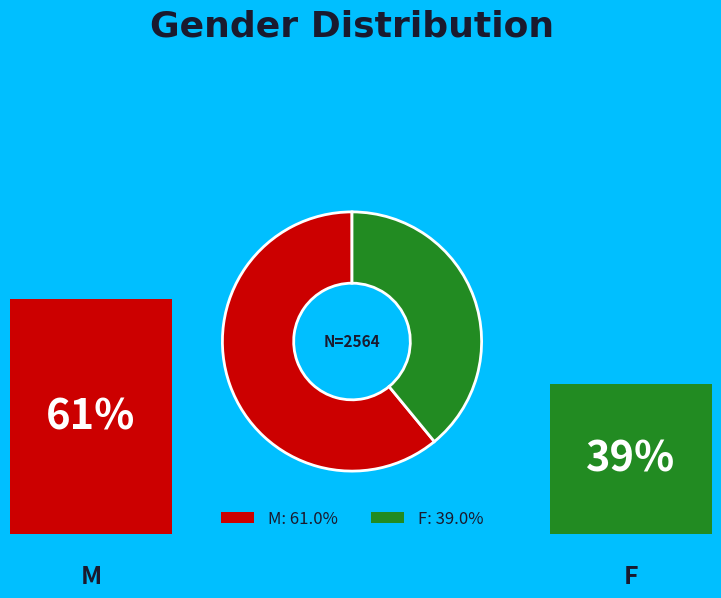

What is the ratio of the value at F to the value at M?

0.6